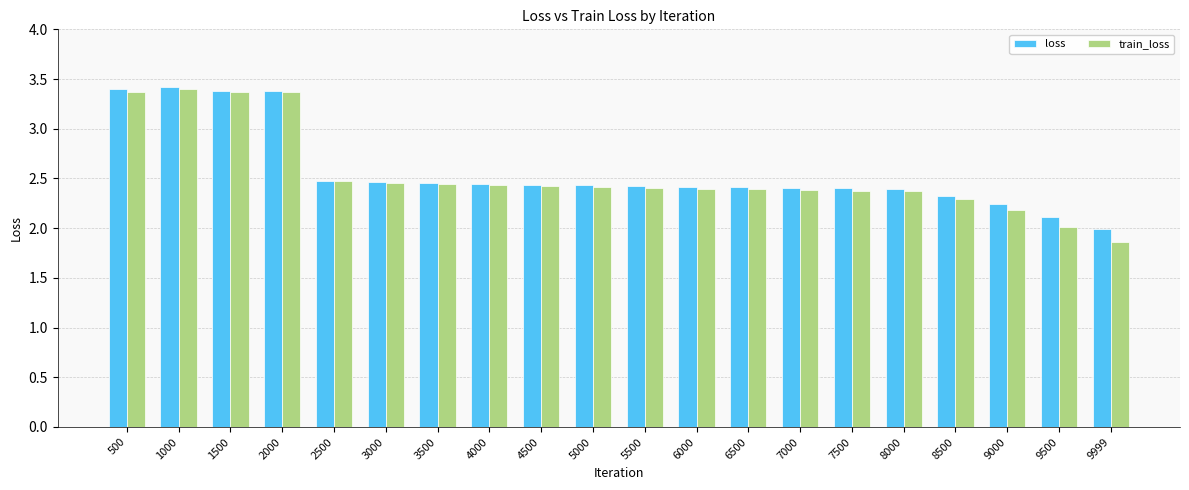

How many categories are shown in the chart?

20